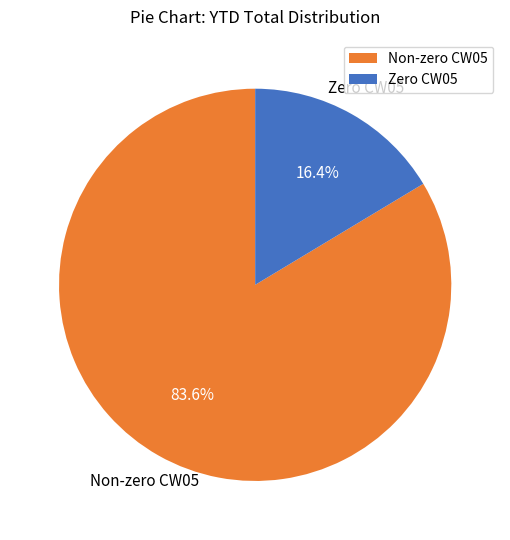

What is the ratio of the value at Non-zero CW05 to the value at Zero CW05?

5.1